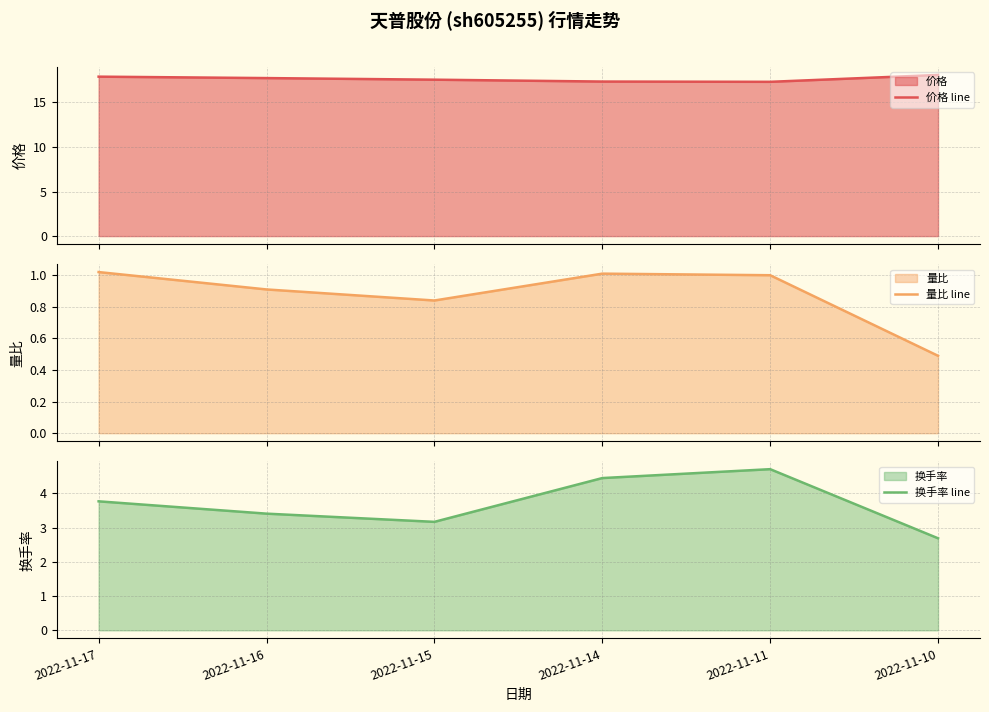

The value of 量比 line at 2022-11-17 is 1.0. True or false?

True